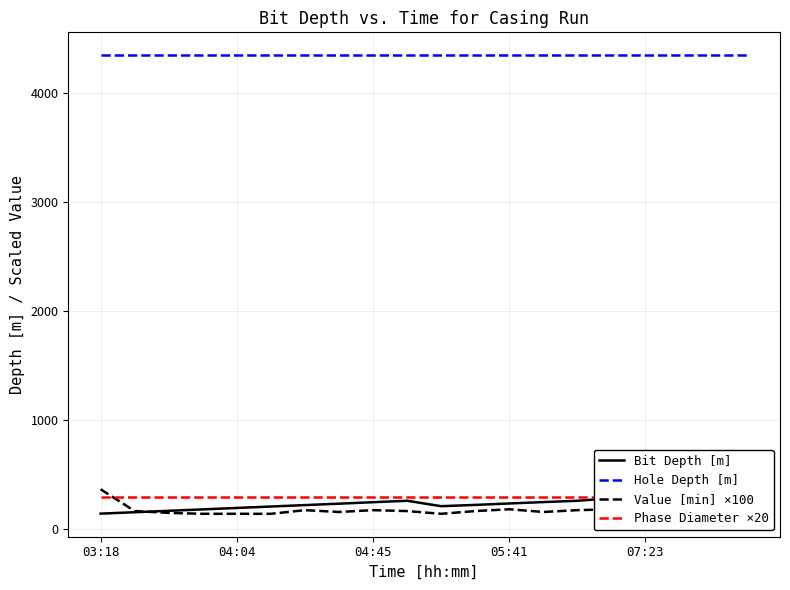

The Hole Depth [m] series shows 4350.7 at 15. True or false?

True